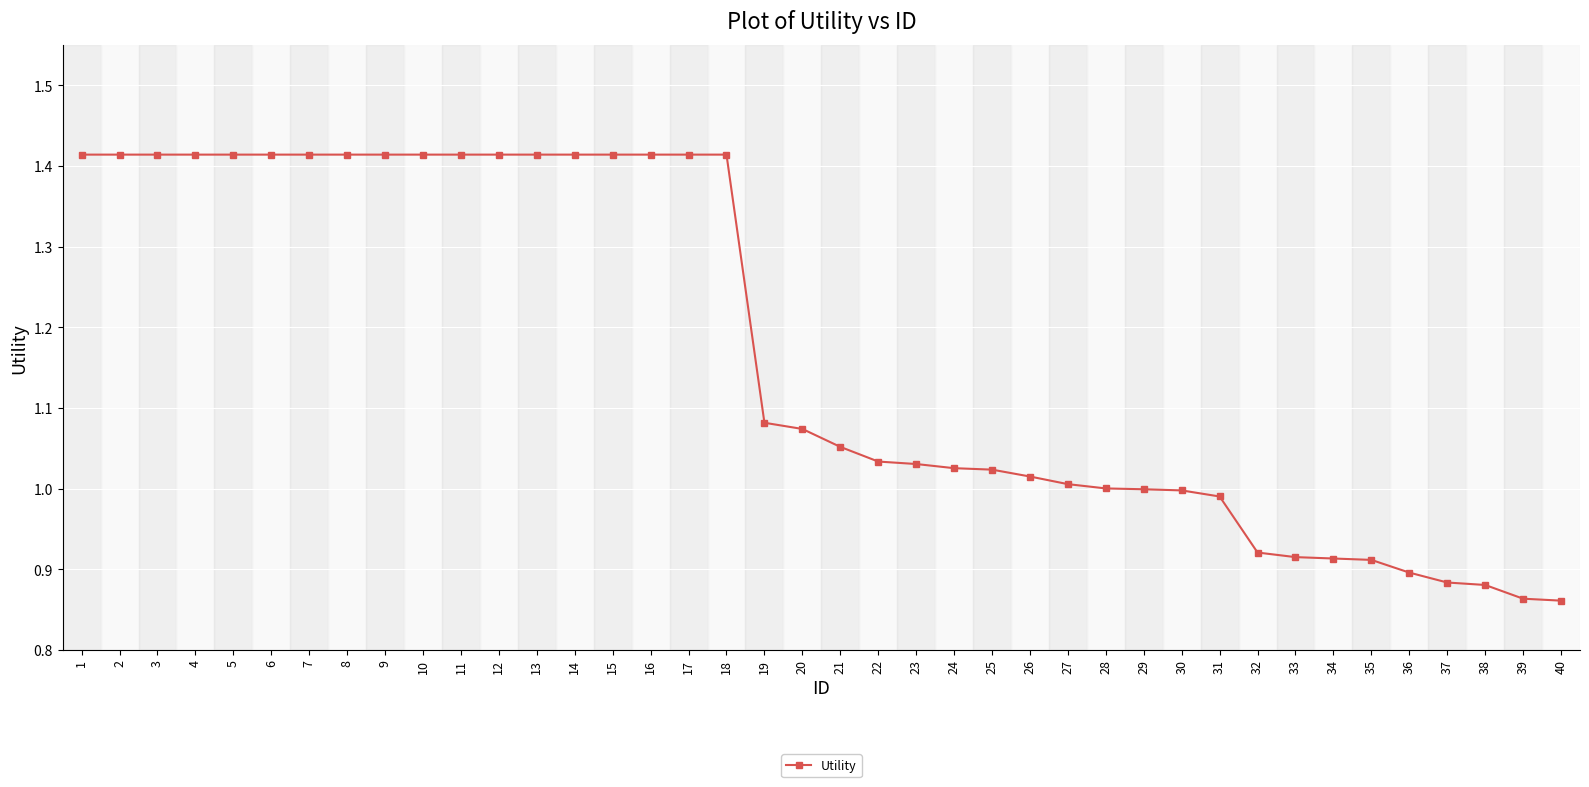

True or false: the data shows 1.5 at 30.

False